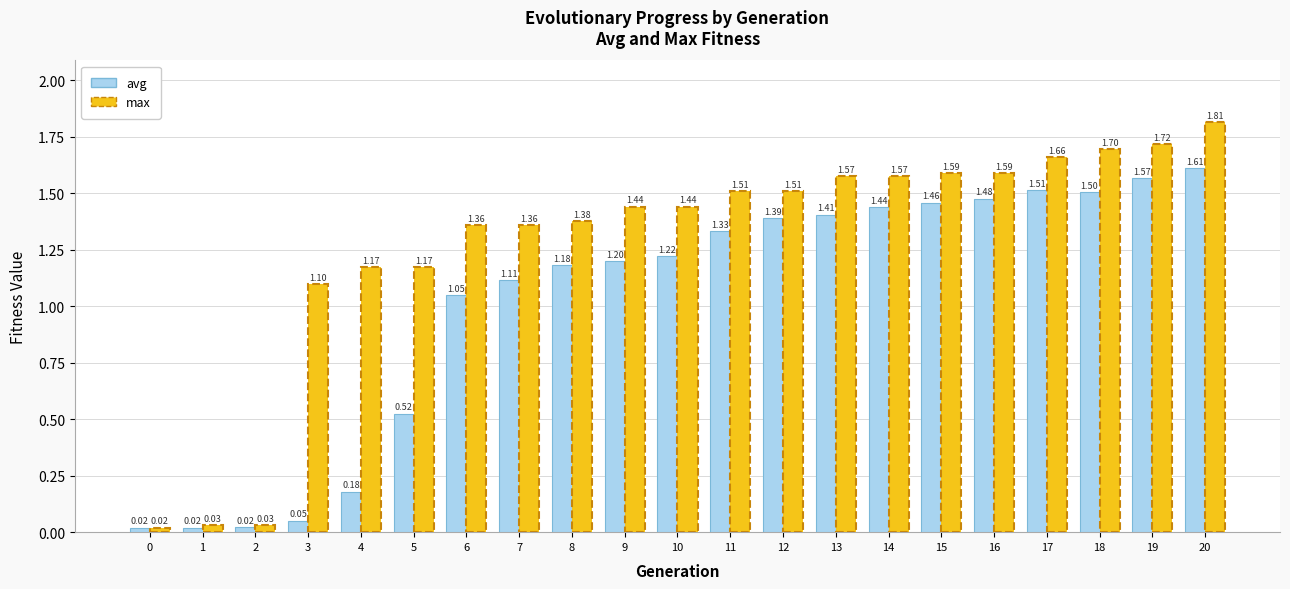

Which series has the widest spread of values?

max